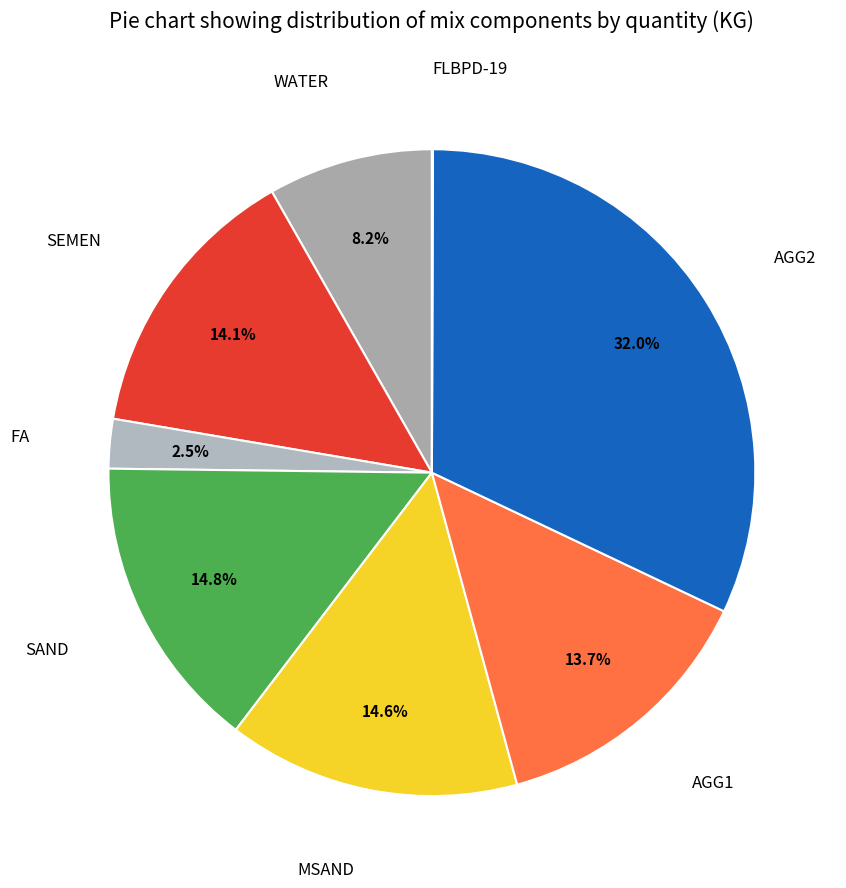

Is it true that WATER is 1% of the pie?

False